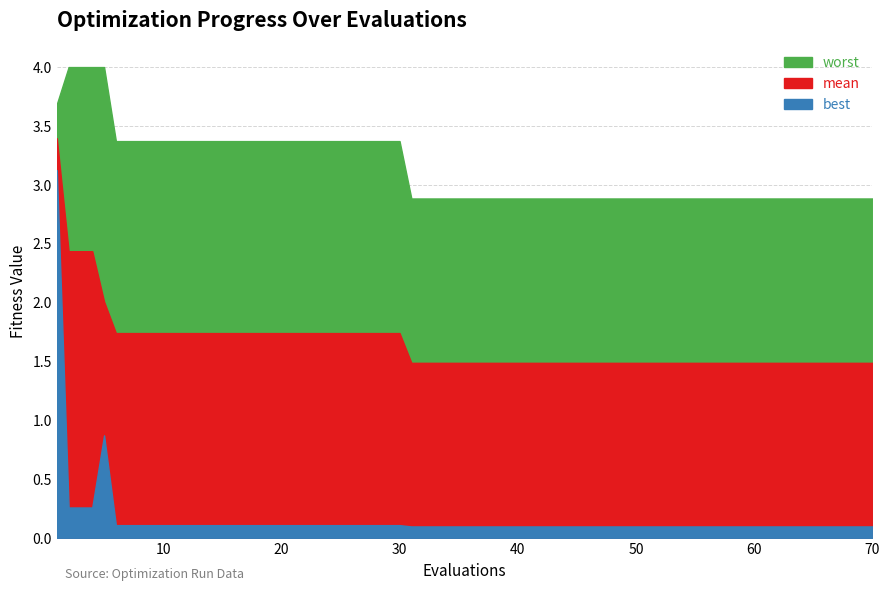

What is the total value across all series at 4?

6.7